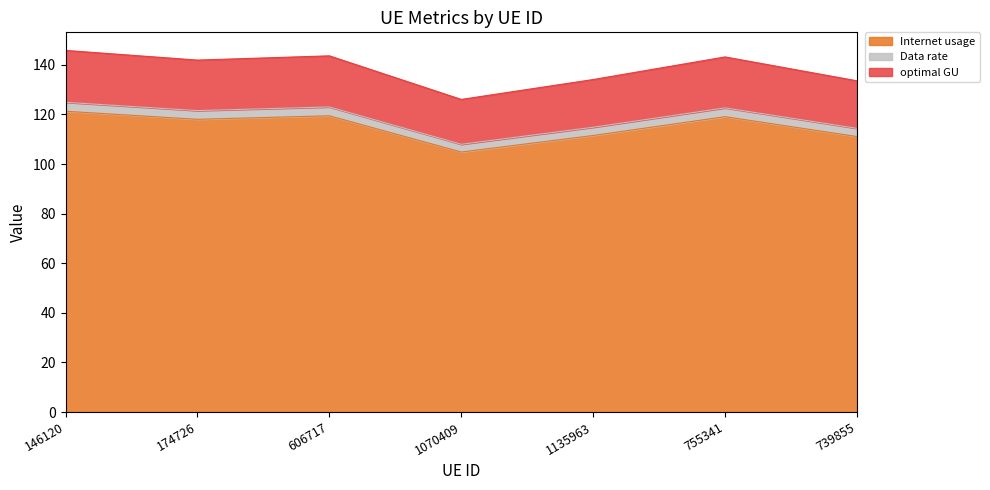

The Internet usage series shows 111.1 at 739855. True or false?

True